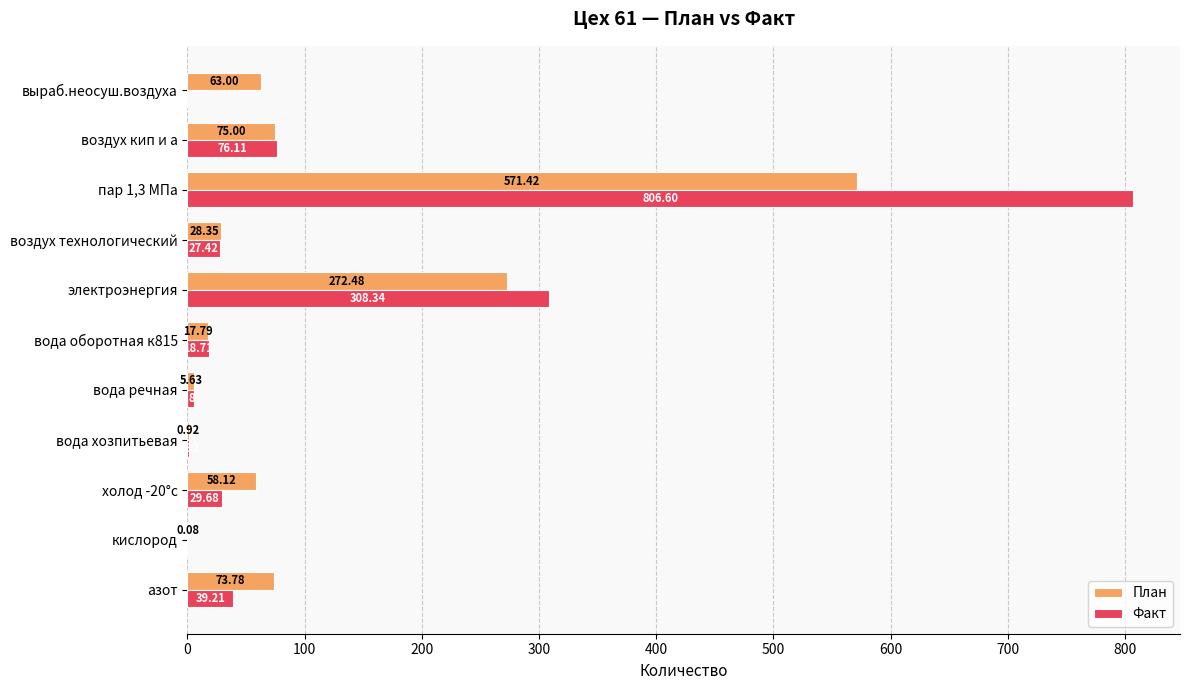

What are all the series names shown in the legend?

План, Факт